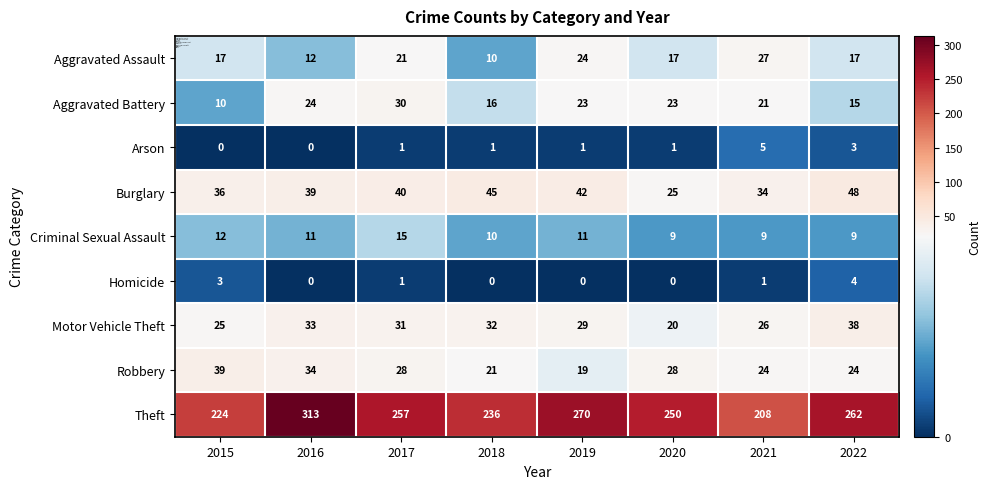

Which series has the widest spread of values?

Theft